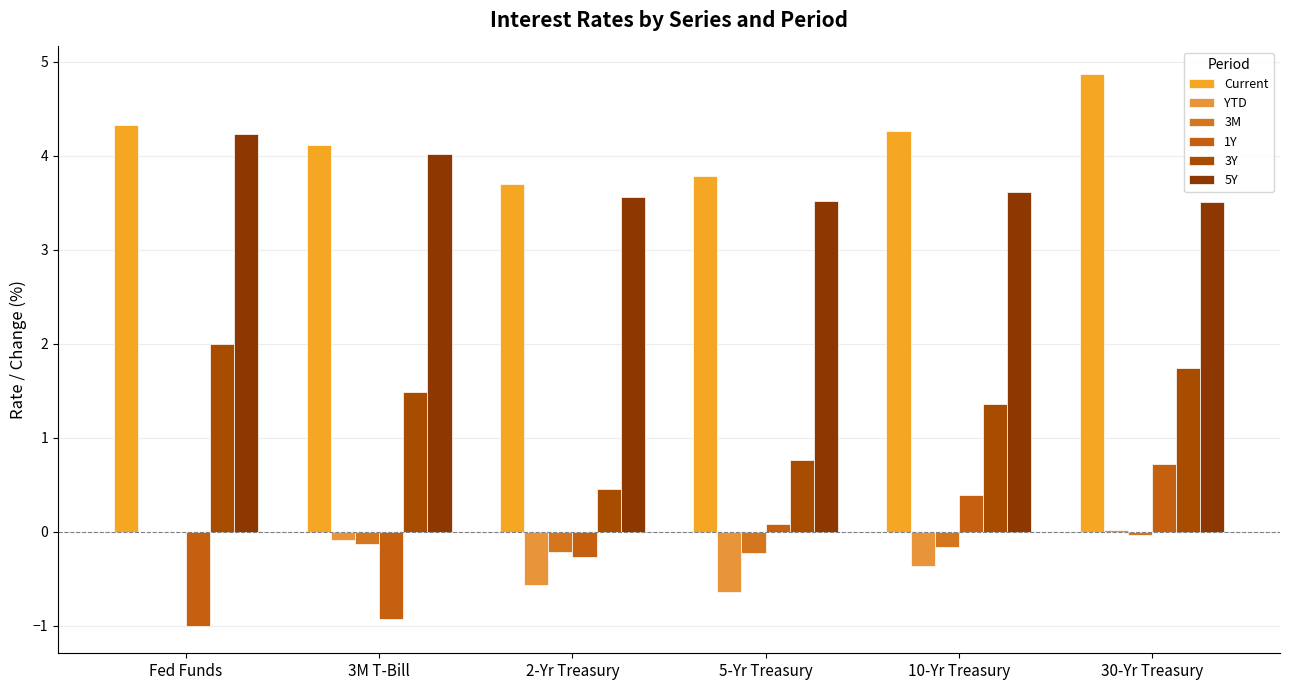

How many distinct data groups are displayed?

6